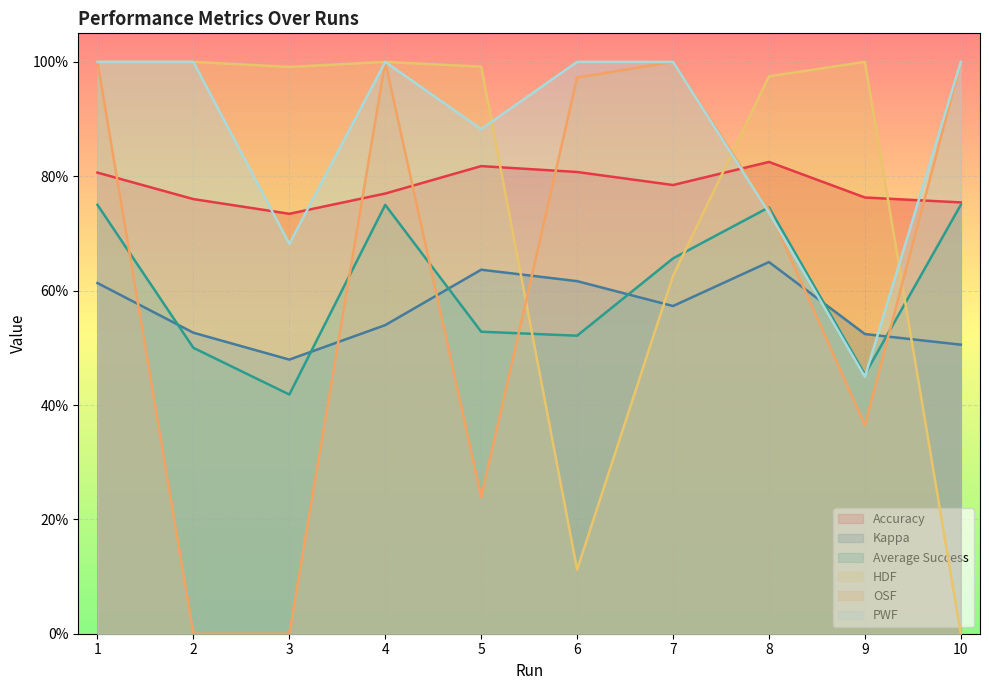

What is the highest value of the Accuracy series?

0.8